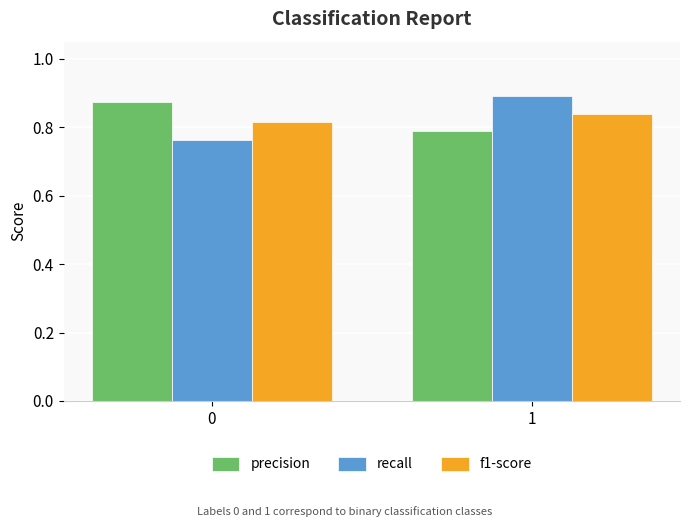

List the series in order of their peak value, highest first.

recall, precision, f1-score